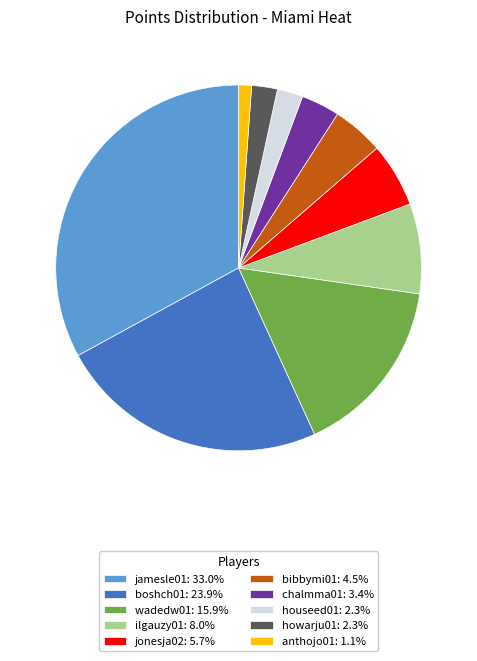

How many segments does this pie chart have?

10